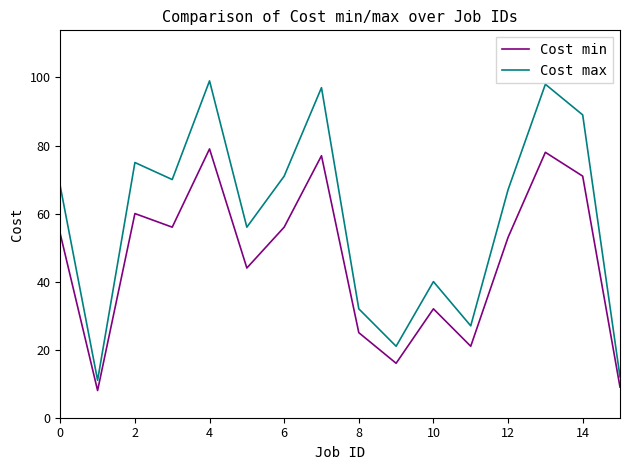

What is the lowest value of the Cost min series?

8